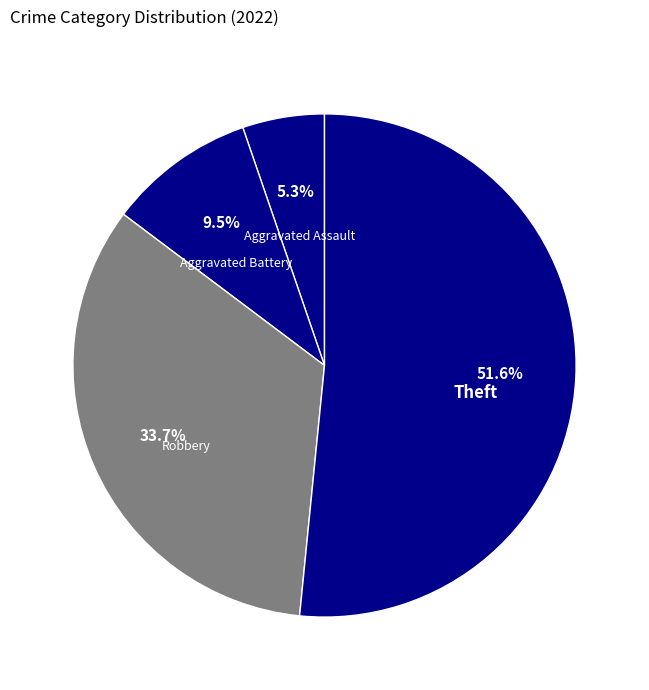

How many slices are in this pie chart?

4